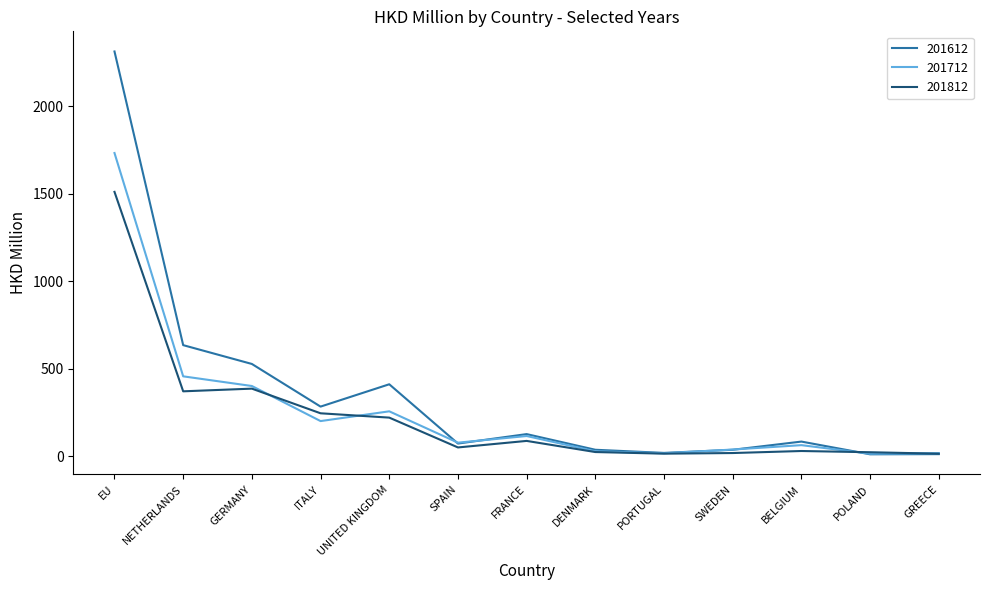

What is the difference between the highest and lowest values at UNITED KINGDOM?

190.5